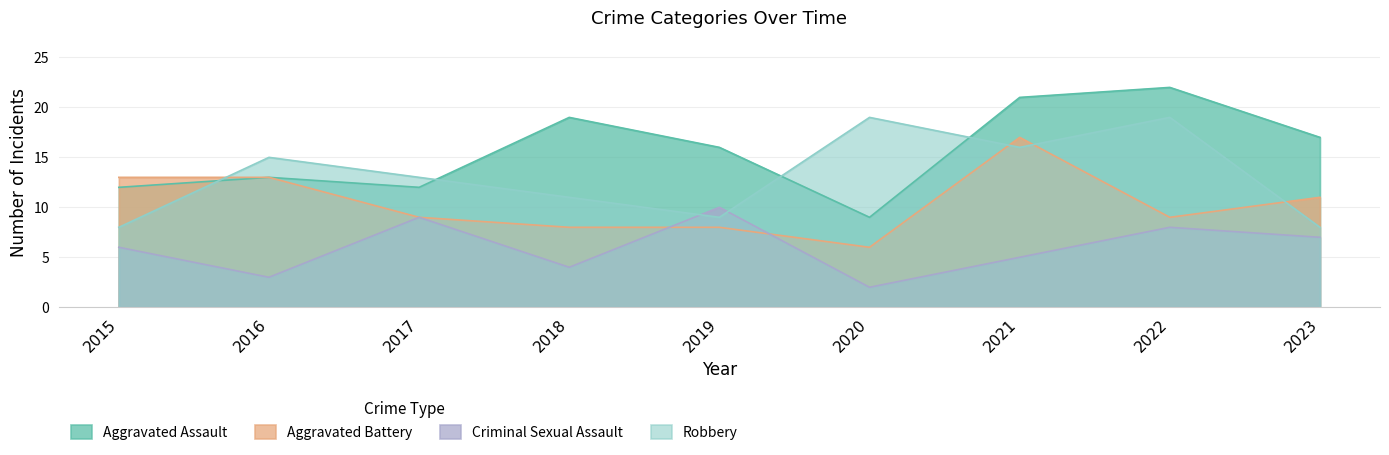

Where is Aggravated Battery nearest to the value 11?

2023